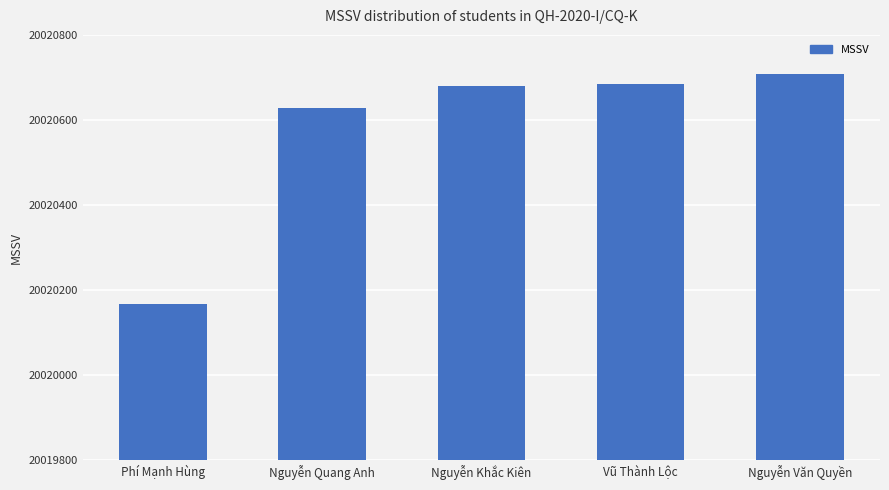

Approximately how many times larger is the value at Nguyễn Quang Anh compared to Vũ Thành Lộc?

1.0